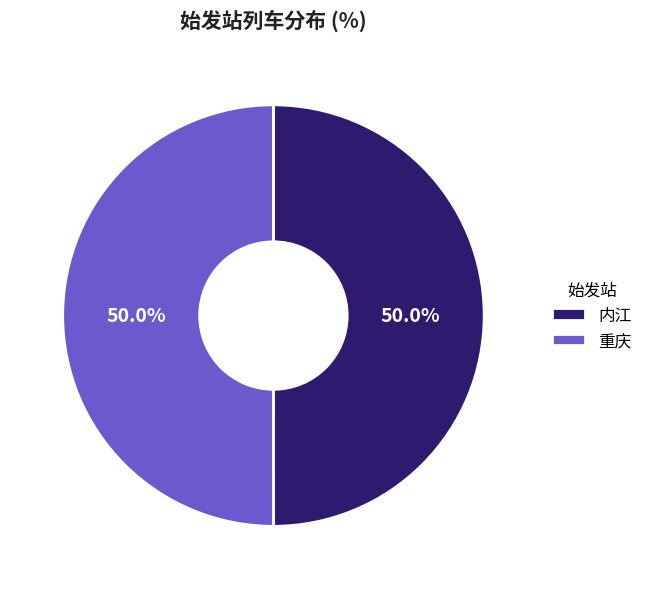

Do 内江 and 重庆 together represent more than half of the pie?

Yes